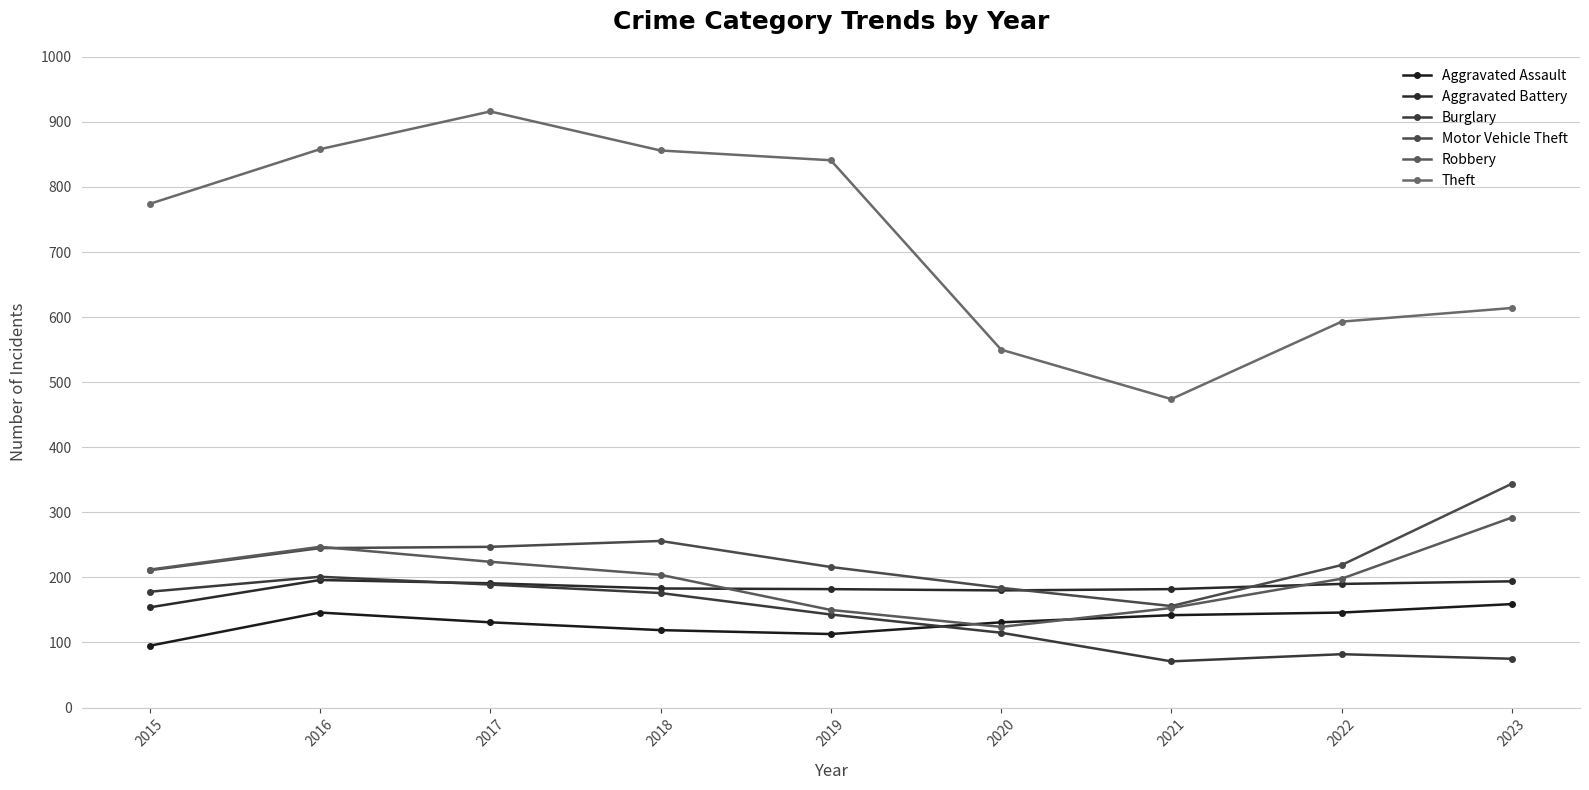

What is the sum of the Theft values at 2015 and 2018?

1630